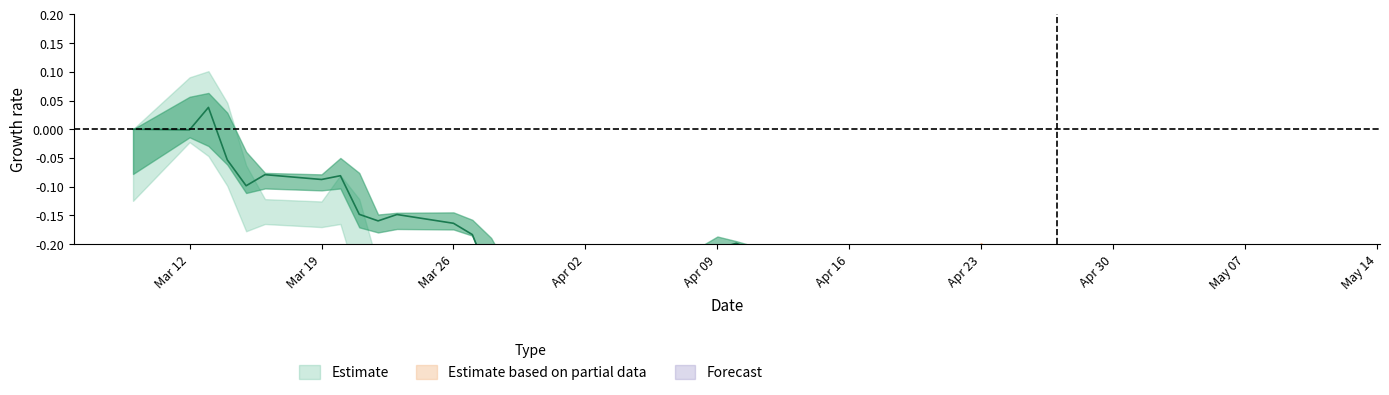

The low series shows 2.1 at 11. True or false?

False